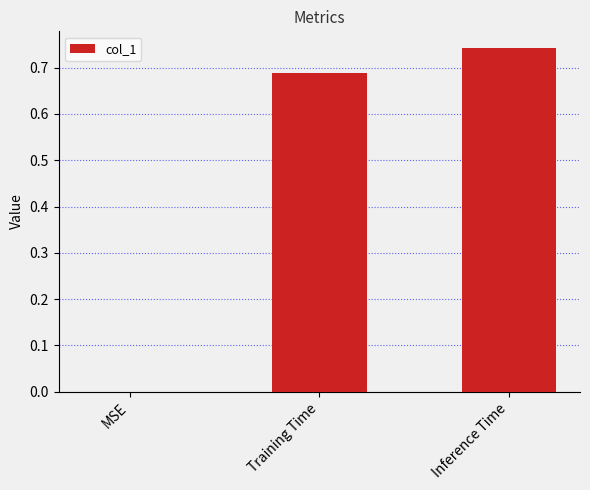

What is the sum of the values at Inference Time and Training Time?

1.4